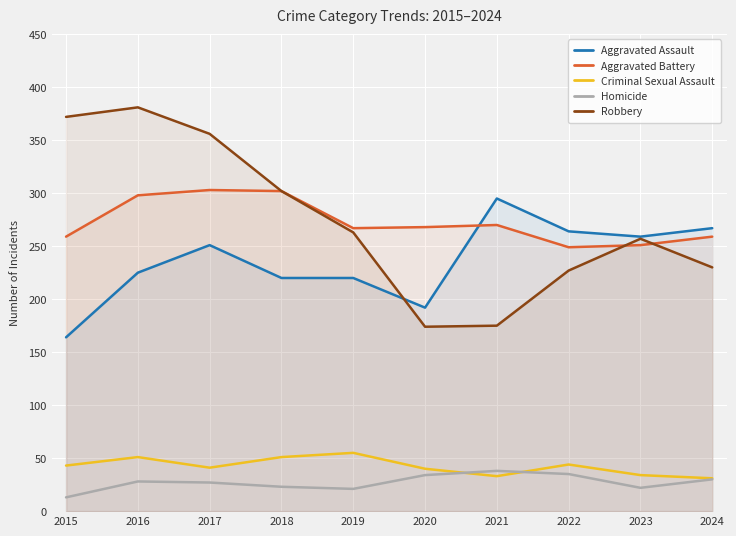

Where does the Criminal Sexual Assault series first go above 43?

2016